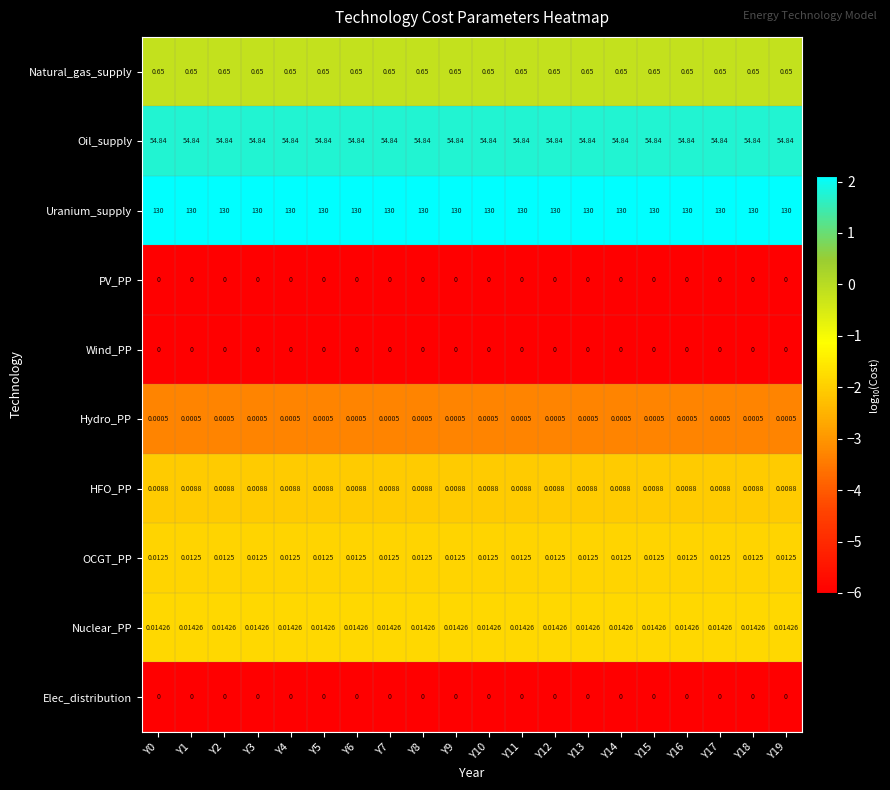

Which series has the largest total across all categories?

Uranium_supply